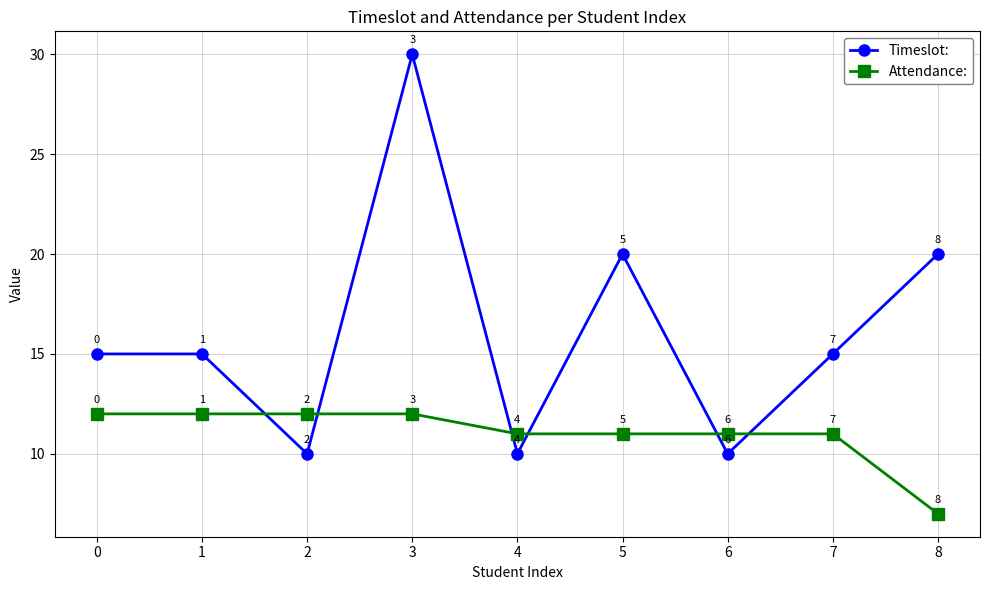

Reading left to right, extract all data points from this chart.

Timeslot:: 0=15	1=15	2=10	3=30	4=10	5=20	6=10	7=15	8=20
Attendance:: 0=12	1=12	2=12	3=12	4=11	5=11	6=11	7=11	8=7